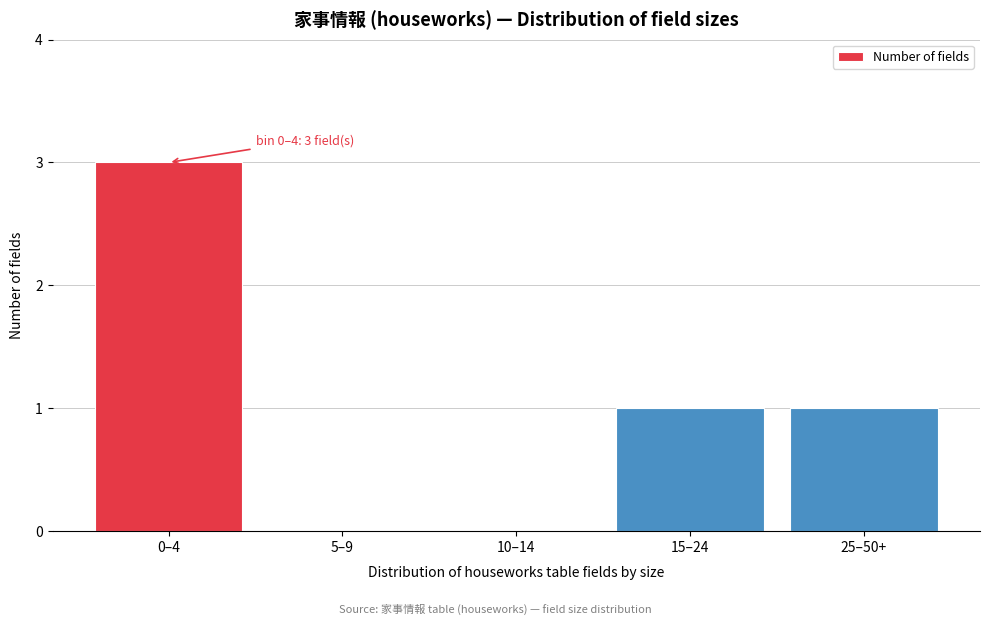

Reading left to right, transcribe all the data shown in this chart.

0–4=3	5–9=0	10–14=0	15–24=1	25–50+=1